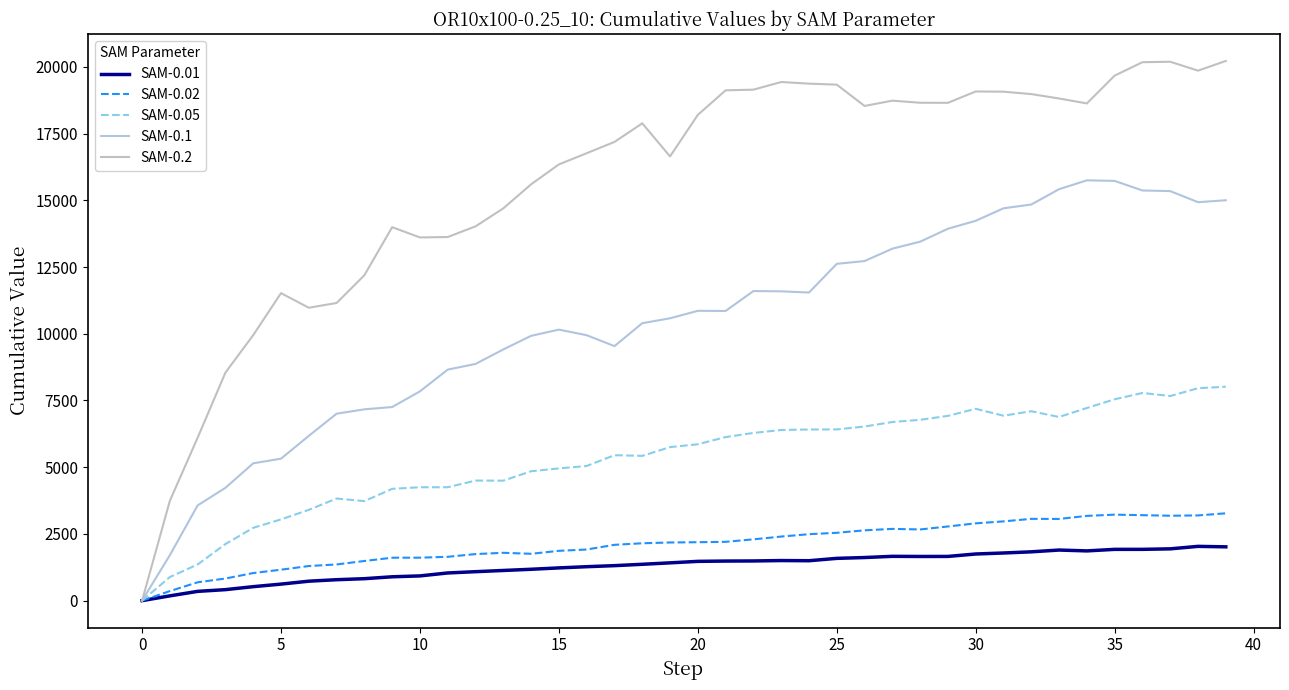

How many interior local peaks does the SAM-0.01 series have?

4